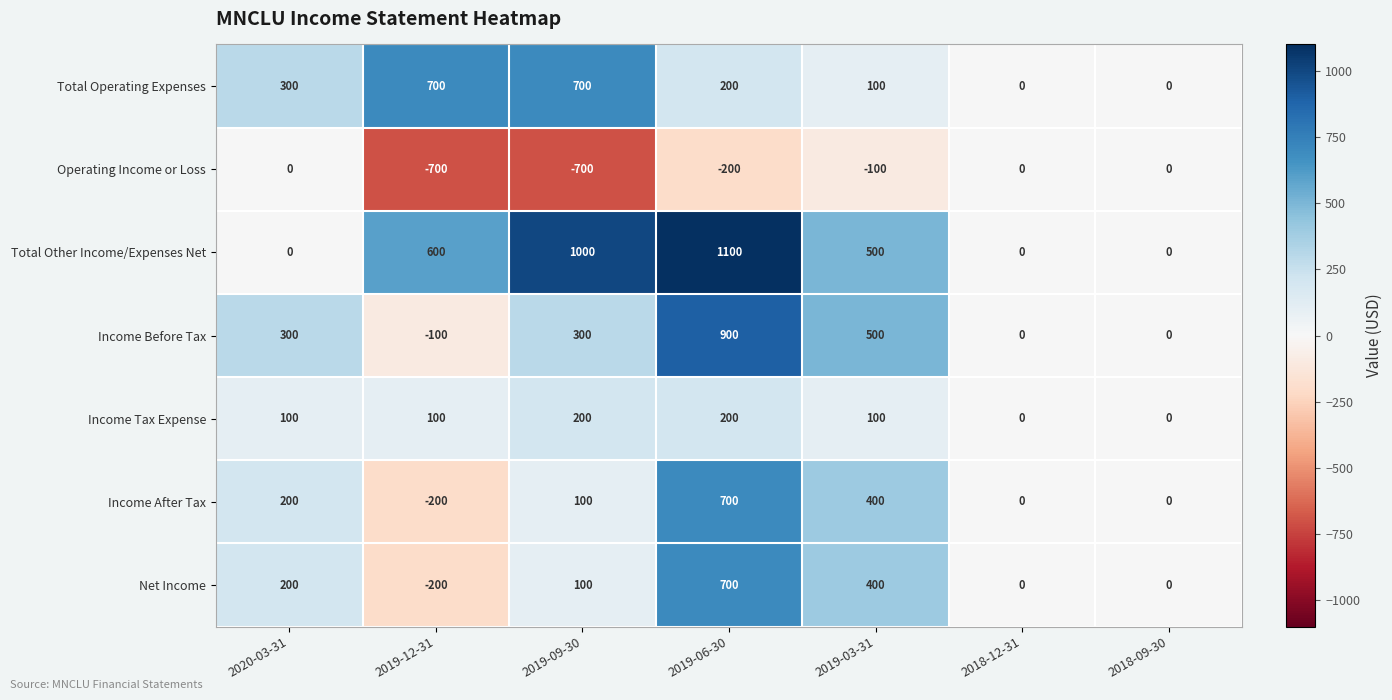

Read the Net Income value at 2019-06-30, to the nearest 50.

700